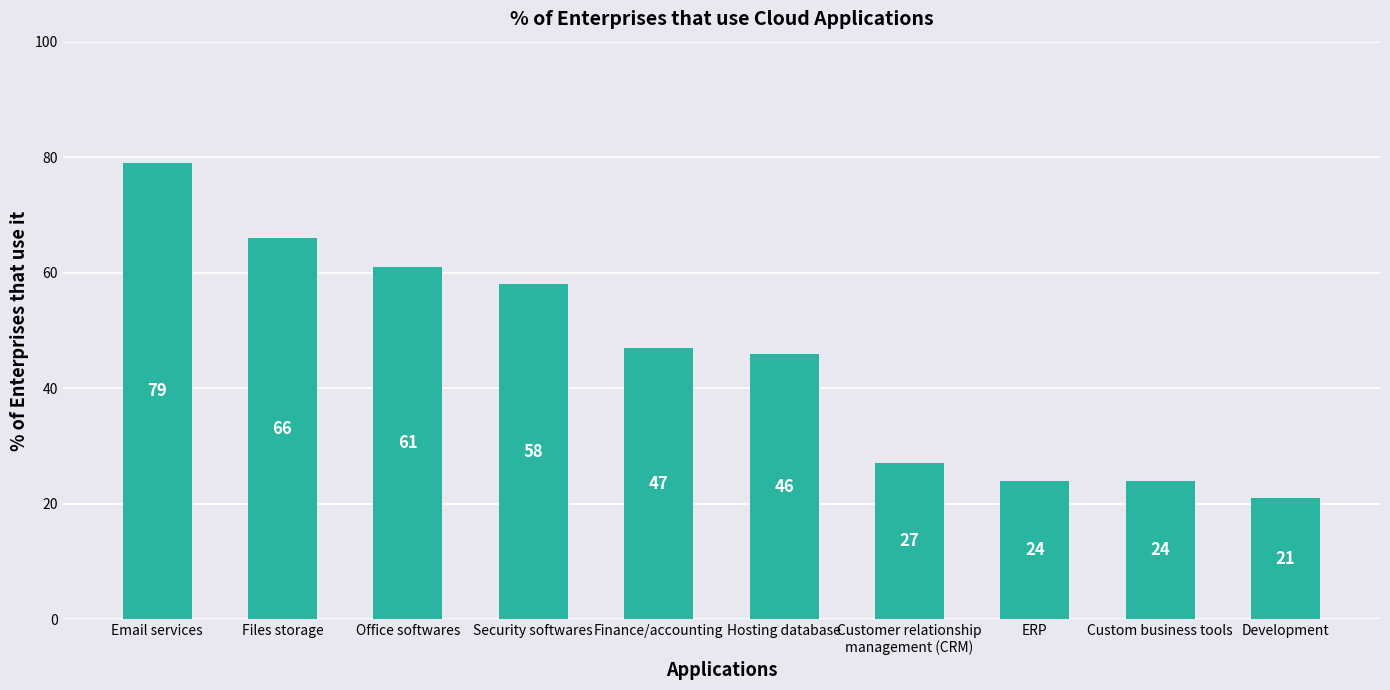

What position from the right is Customer relationship
management (CRM)?

4